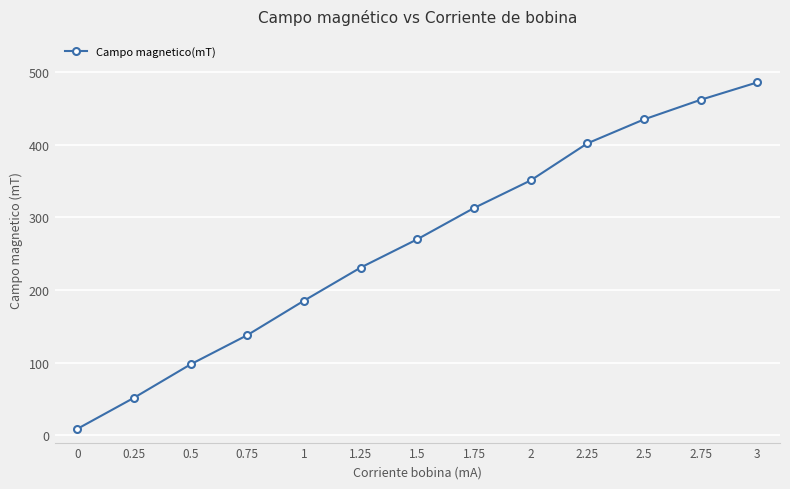

What is the difference between the values at 3 and 2.25?

84.0